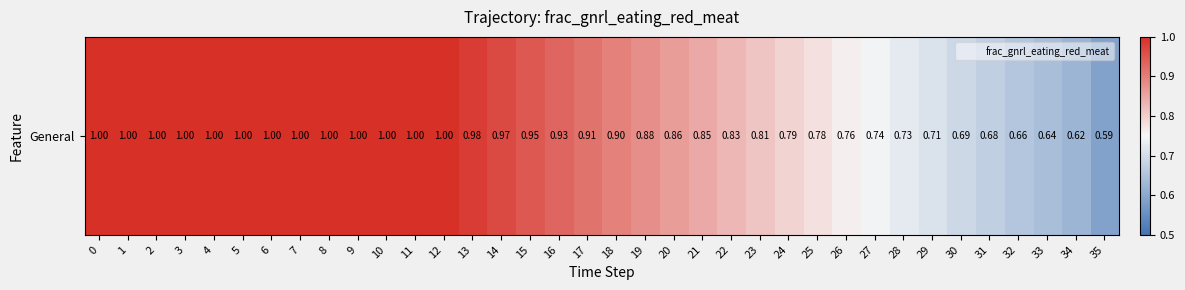

Which category has the lowest value across all series?

35